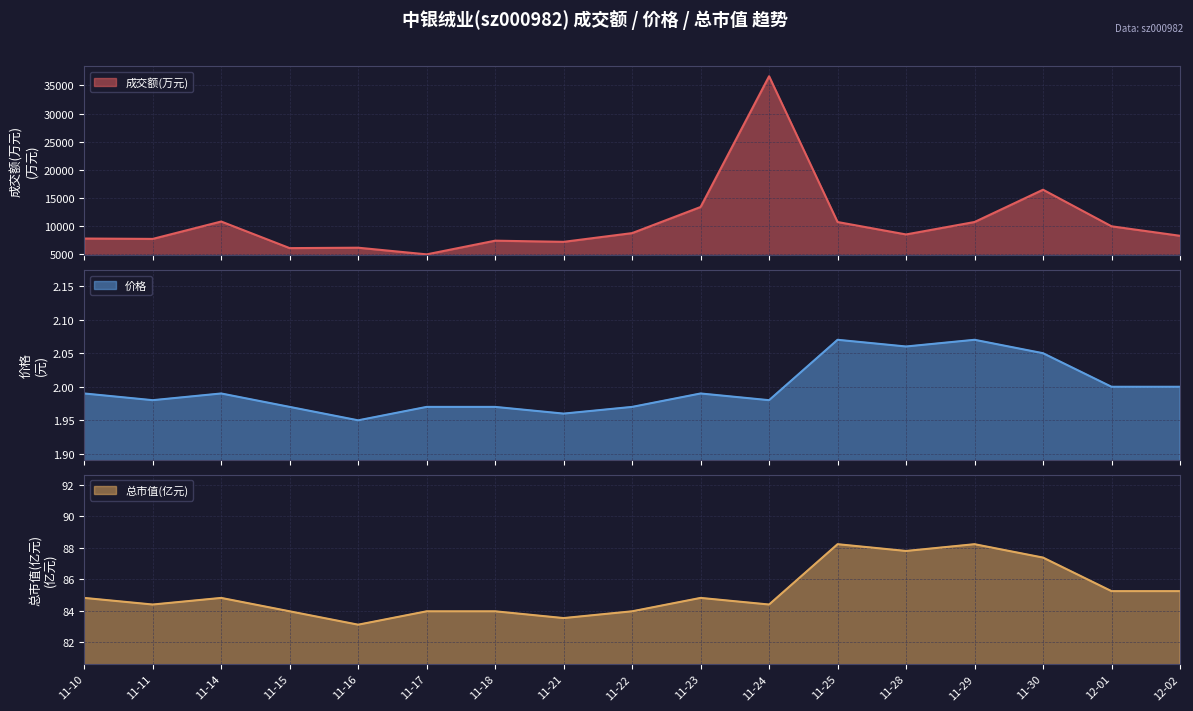

List the labels in order of 价格 value, smallest first.

11-16, 11-21, 11-15, 11-17, 11-18, 11-22, 11-11, 11-24, 11-10, 11-14, 11-23, 12-01, 12-02, 11-30, 11-28, 11-25, 11-29